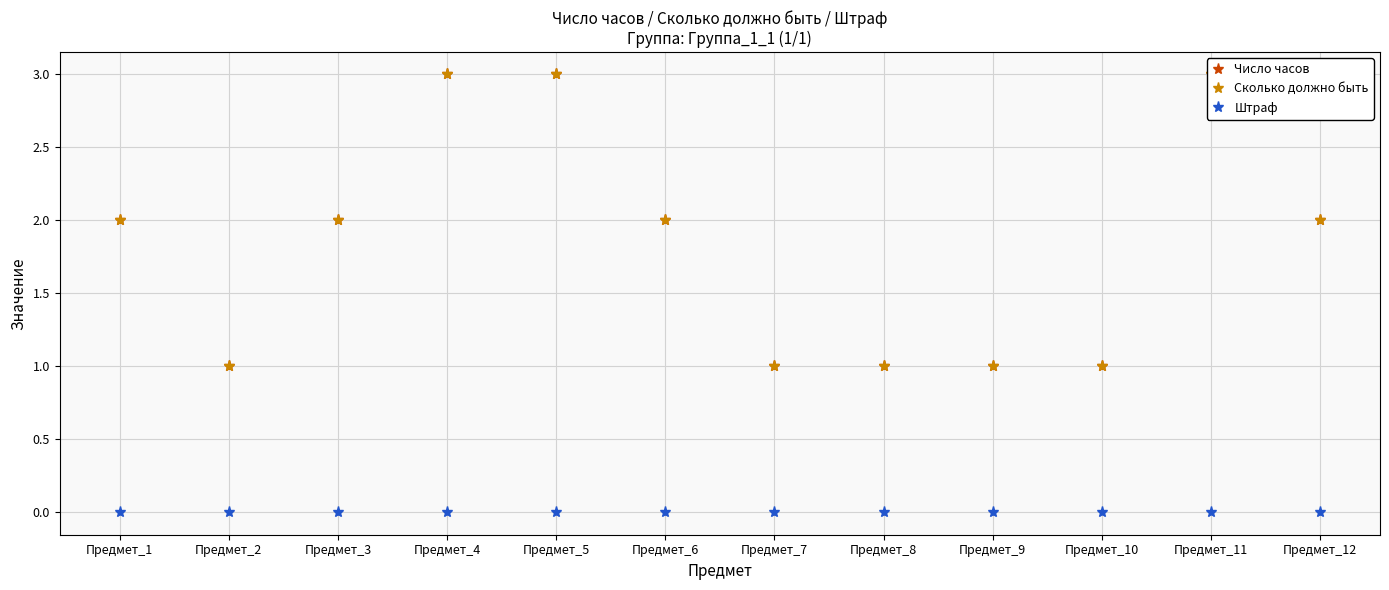

Which series has the largest total across all categories?

Число часов